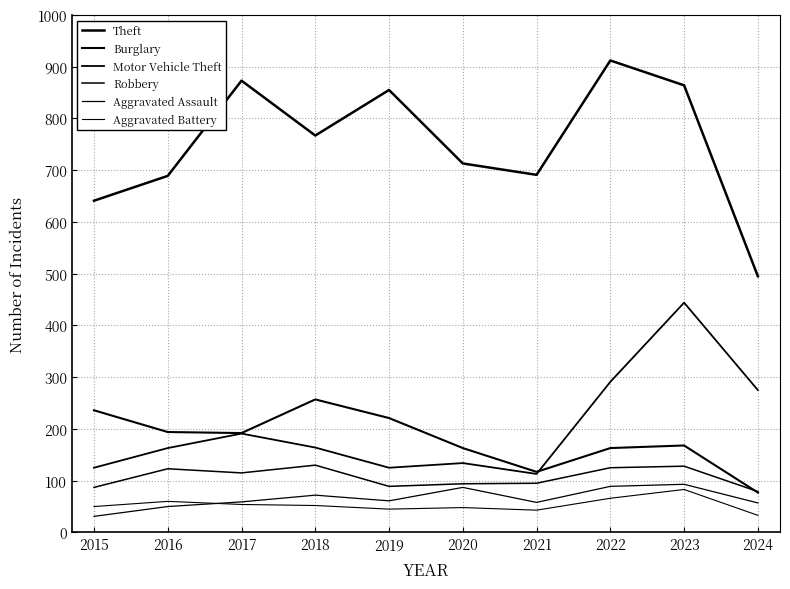

Does the chart display data point markers on the line(s)?

No